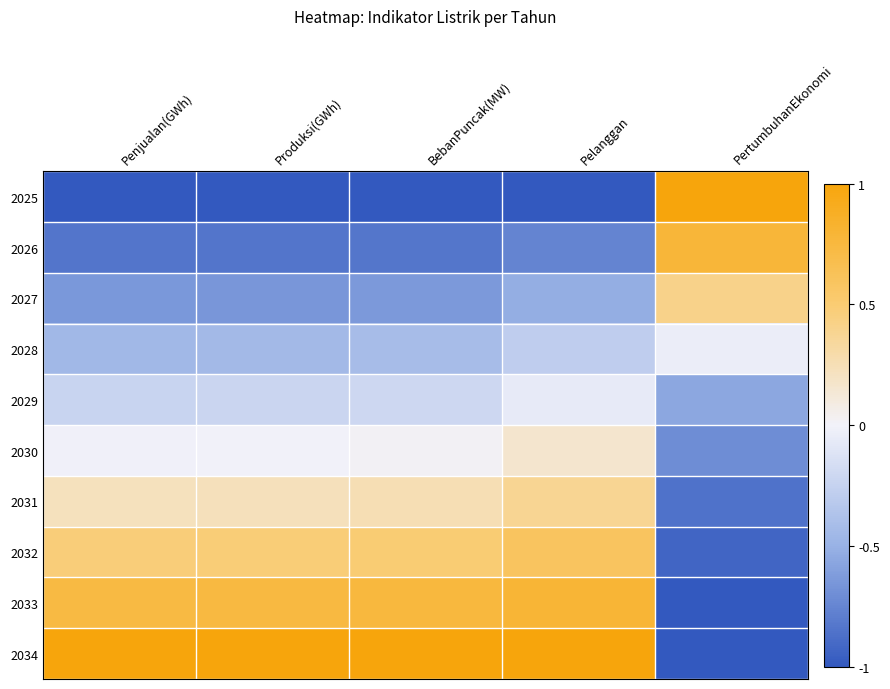

Reading left to right, what are all the values shown in this chart?

2025: Penjualan(GWh)=-1.0	Produksi(GWh)=-1.0	BebanPuncak(MW)=-1.0	Pelanggan=-1.0	PertumbuhanEkonomi=1.0
2026: Penjualan(GWh)=-0.8	Produksi(GWh)=-0.8	BebanPuncak(MW)=-0.8	Pelanggan=-0.8	PertumbuhanEkonomi=0.8
2027: Penjualan(GWh)=-0.6	Produksi(GWh)=-0.7	BebanPuncak(MW)=-0.6	Pelanggan=-0.5	PertumbuhanEkonomi=0.4
2028: Penjualan(GWh)=-0.4	Produksi(GWh)=-0.4	BebanPuncak(MW)=-0.4	Pelanggan=-0.3	PertumbuhanEkonomi=-0.0
2029: Penjualan(GWh)=-0.2	Produksi(GWh)=-0.2	BebanPuncak(MW)=-0.2	Pelanggan=-0.1	PertumbuhanEkonomi=-0.6
2030: Penjualan(GWh)=-0.0	Produksi(GWh)=-0.0	BebanPuncak(MW)=0.0	Pelanggan=0.2	PertumbuhanEkonomi=-0.7
2031: Penjualan(GWh)=0.2	Produksi(GWh)=0.2	BebanPuncak(MW)=0.3	Pelanggan=0.4	PertumbuhanEkonomi=-0.9
2032: Penjualan(GWh)=0.5	Produksi(GWh)=0.5	BebanPuncak(MW)=0.5	Pelanggan=0.6	PertumbuhanEkonomi=-0.9
2033: Penjualan(GWh)=0.7	Produksi(GWh)=0.7	BebanPuncak(MW)=0.8	Pelanggan=0.8	PertumbuhanEkonomi=-1.0
2034: Penjualan(GWh)=1.0	Produksi(GWh)=1.0	BebanPuncak(MW)=1.0	Pelanggan=1.0	PertumbuhanEkonomi=-1.0